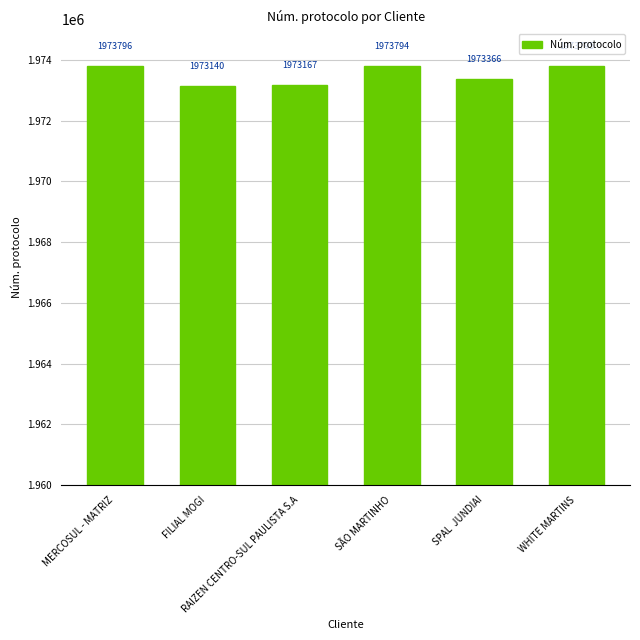

What is the approximate value at SPAL  JUNDIAI, to the nearest 10?

1973370